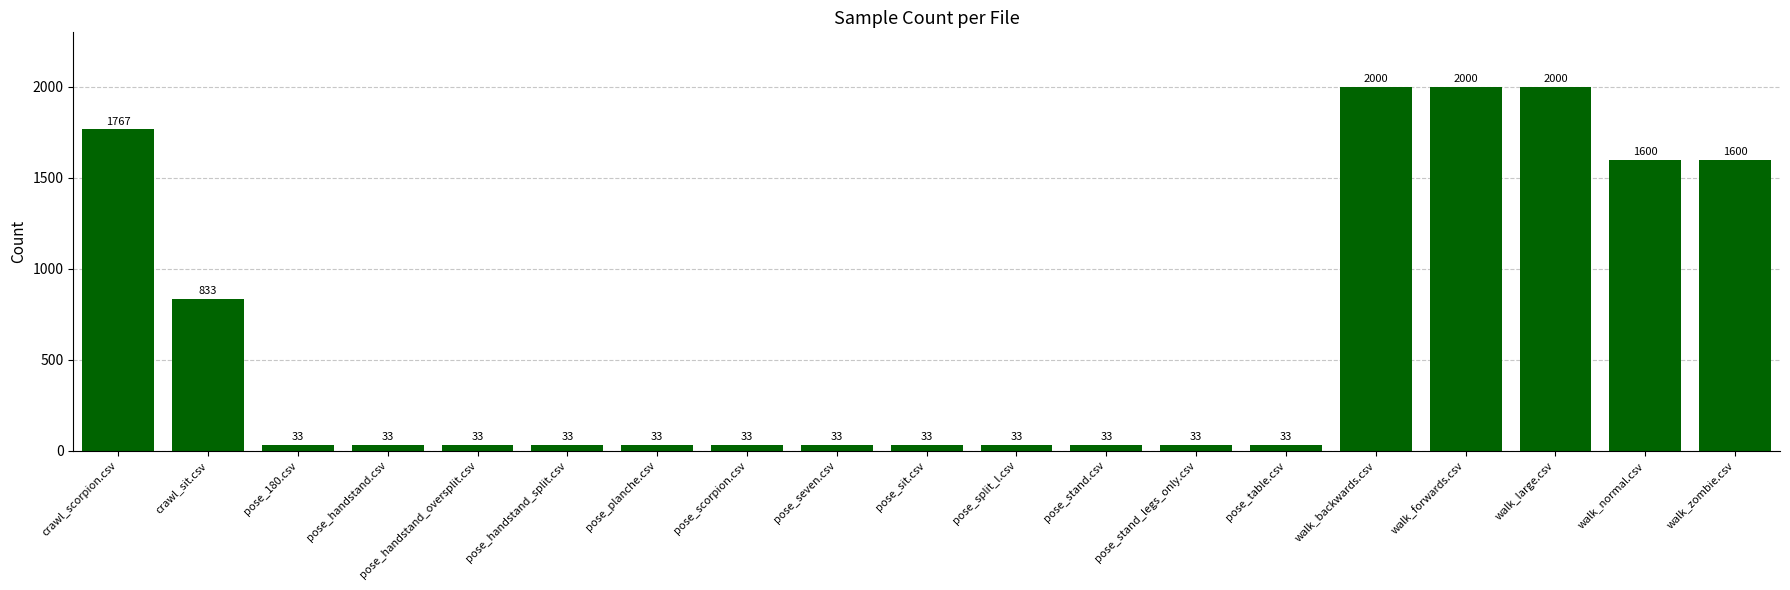

What is the minimum value shown in the chart?

33